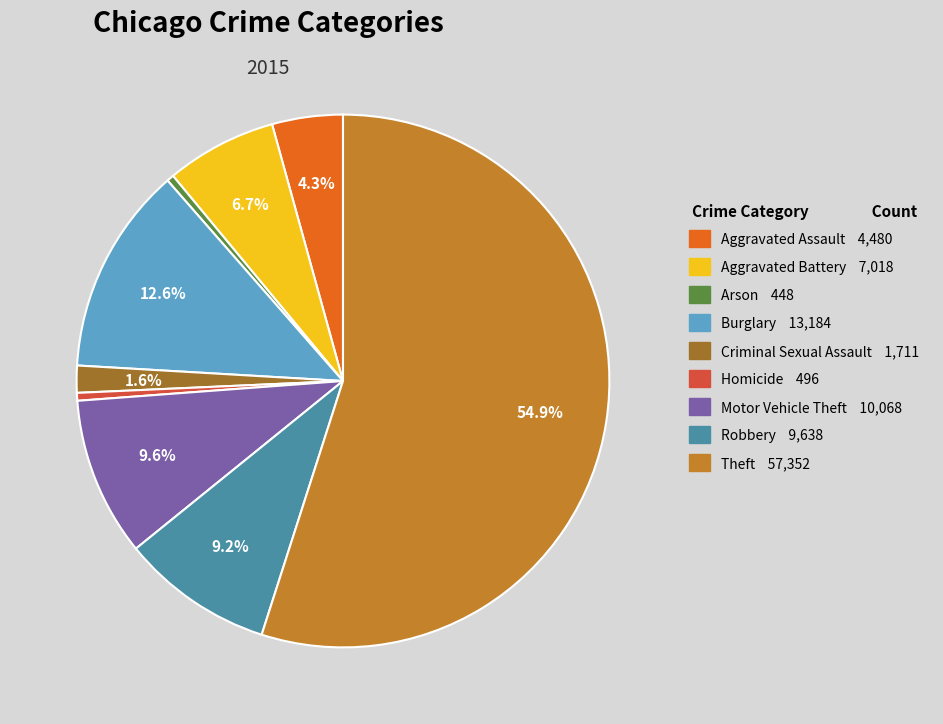

Is it true that Motor Vehicle Theft is 10% of the pie?

True